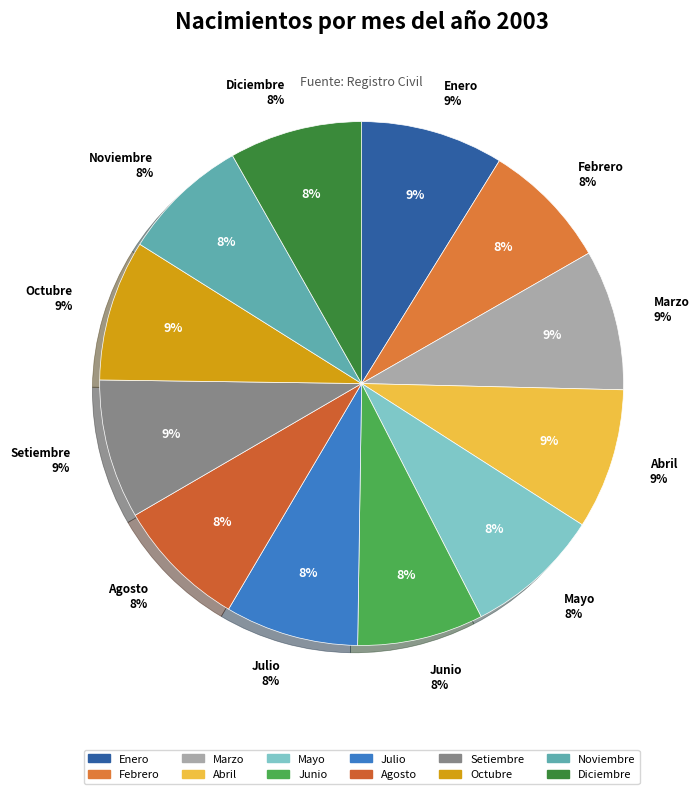

Does Noviembre represent more than half of the total?

No